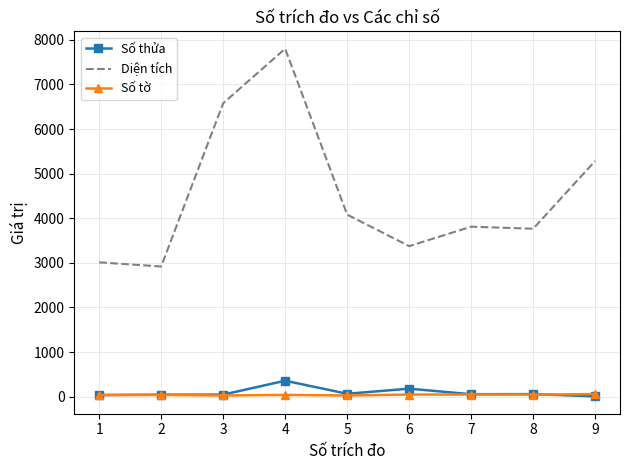

Which series has the largest total across all categories?

Diện tích